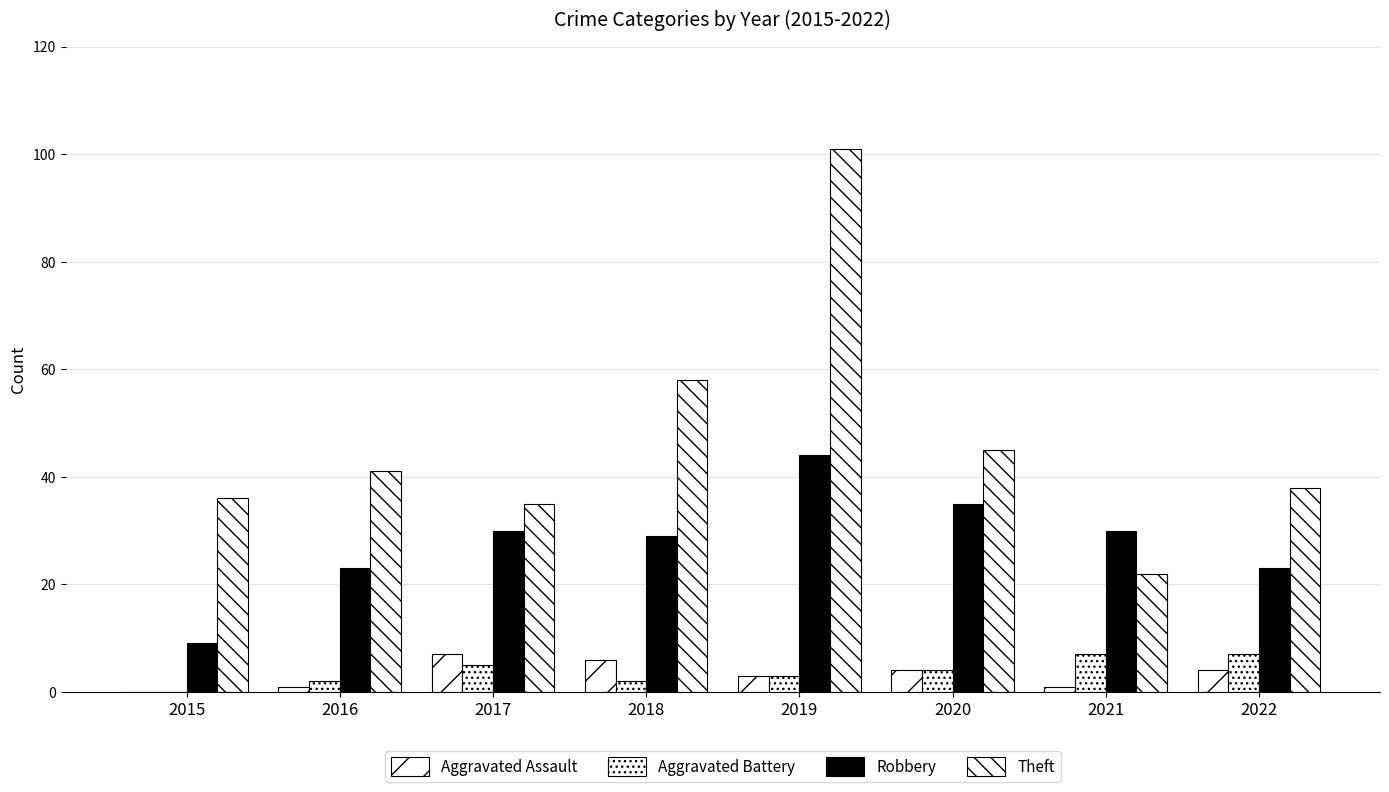

Reading left to right, list all the values displayed in this chart.

Aggravated Assault: 0	1	7	6	3	4	1	4
Aggravated Battery: 0	2	5	2	3	4	7	7
Robbery: 9	23	30	29	44	35	30	23
Theft: 36	41	35	58	101	45	22	38